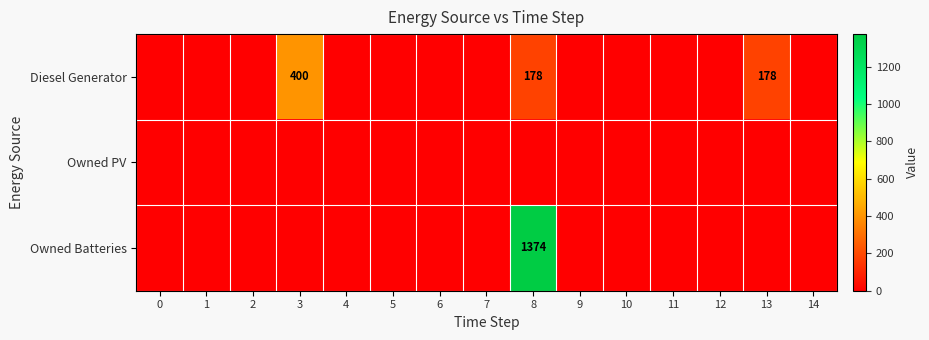

How many data points does each series have?

15